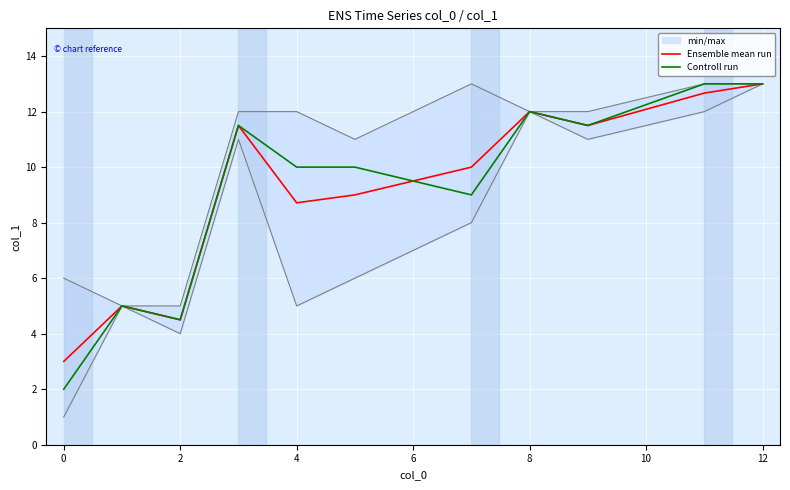

Where is Ensemble mean run nearest to the value 8?

4